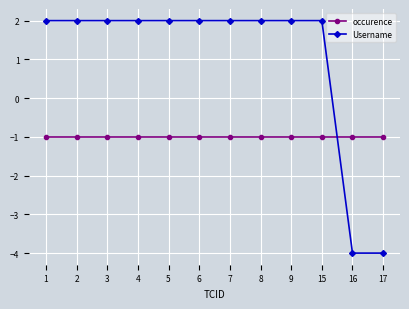

Is the value of Username at 7 greater than the value of occurence at 15?

Yes